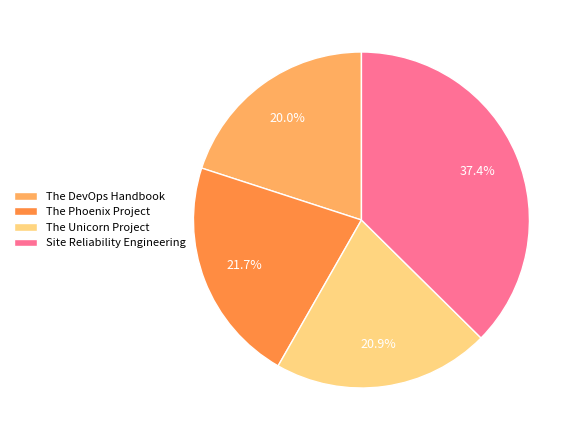

Rank the categories by value from lowest to highest.

The DevOps Handbook, The Unicorn Project, The Phoenix Project, Site Reliability Engineering